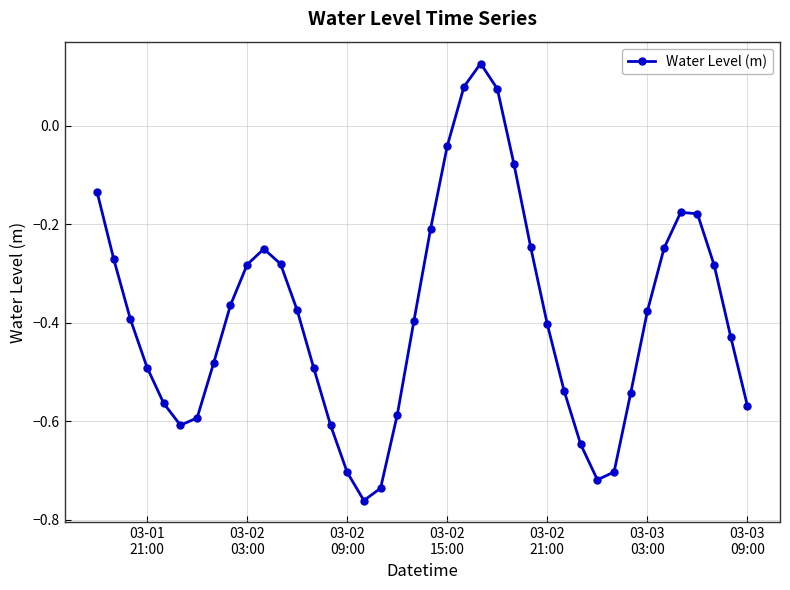

What is the difference between the maximum and second lowest values?

0.9